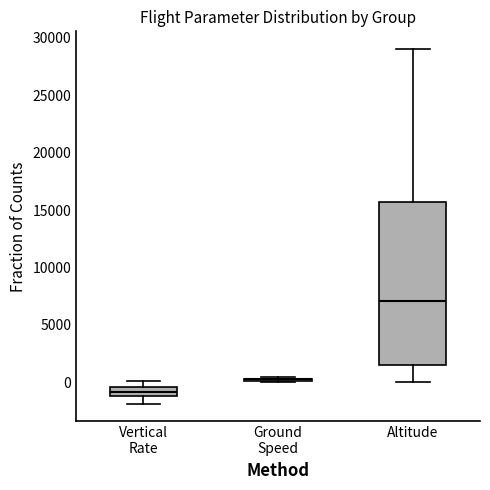

Reading left to right, transcribe this box plot: for each box, give where its median line is, the range the box spans, and where its two whiskers end, as read against the y-axis. The values are not printed on the chart, so give them approximately, as read against the axis.

Vertical Rate: median -1000 (inside the box), box -1000 to -500, whiskers -2000 to 0
Ground Speed: box collapsed to a line at 500, whiskers 0 to 500
Altitude: median 7000, box 1500 to 15500, whiskers 0 to 29000